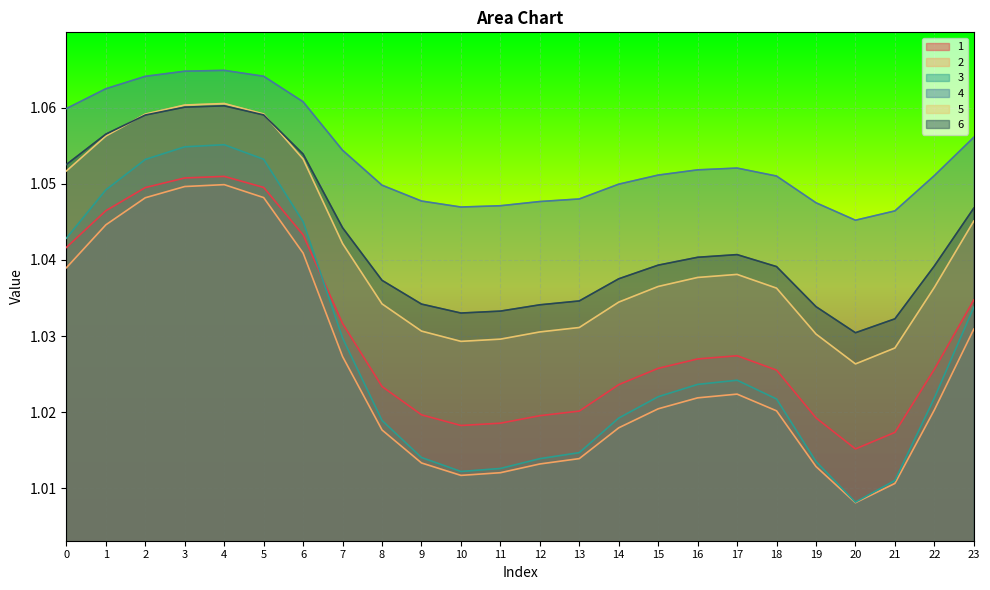

What is the maximum value shown in the chart?

1.1